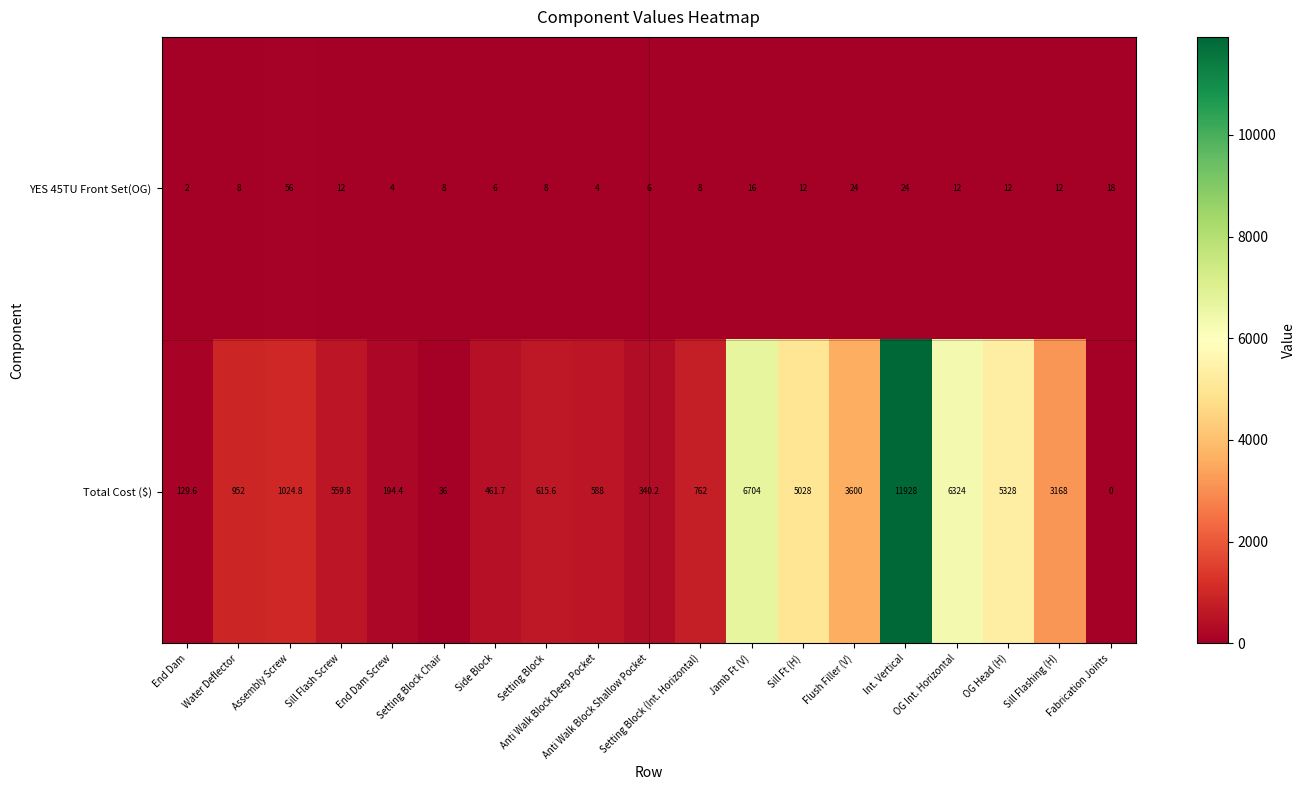

How many values in the YES 45TU Front Set(OG) series are below 12?

9